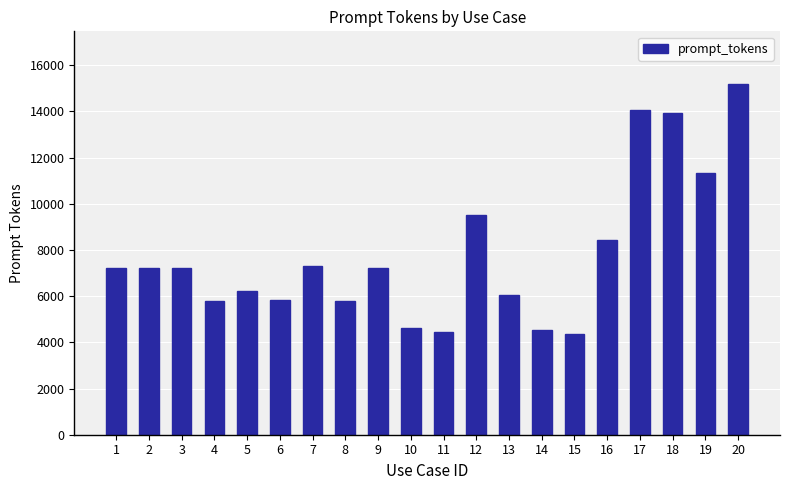

What is the value of the 11th bar from the left?

4434